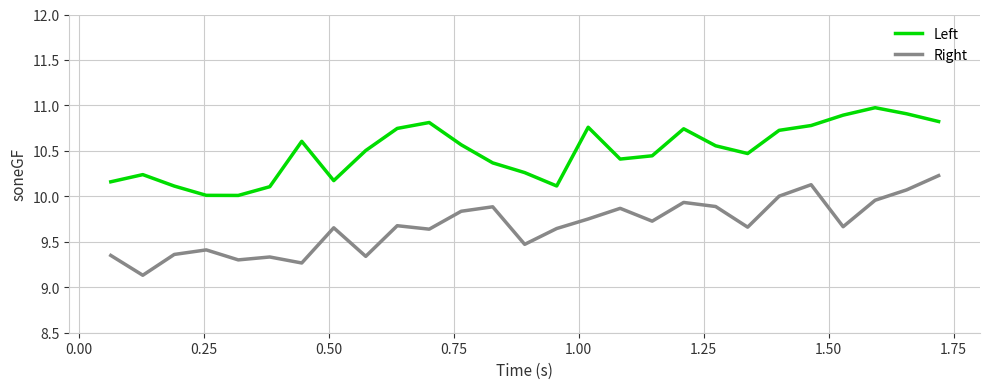

What are all the series names shown in the legend?

Left, Right